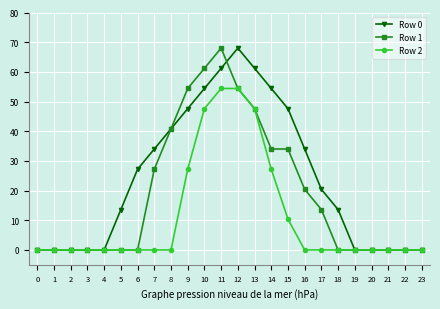

The value of Row 2 at 16 is 0.0. True or false?

True